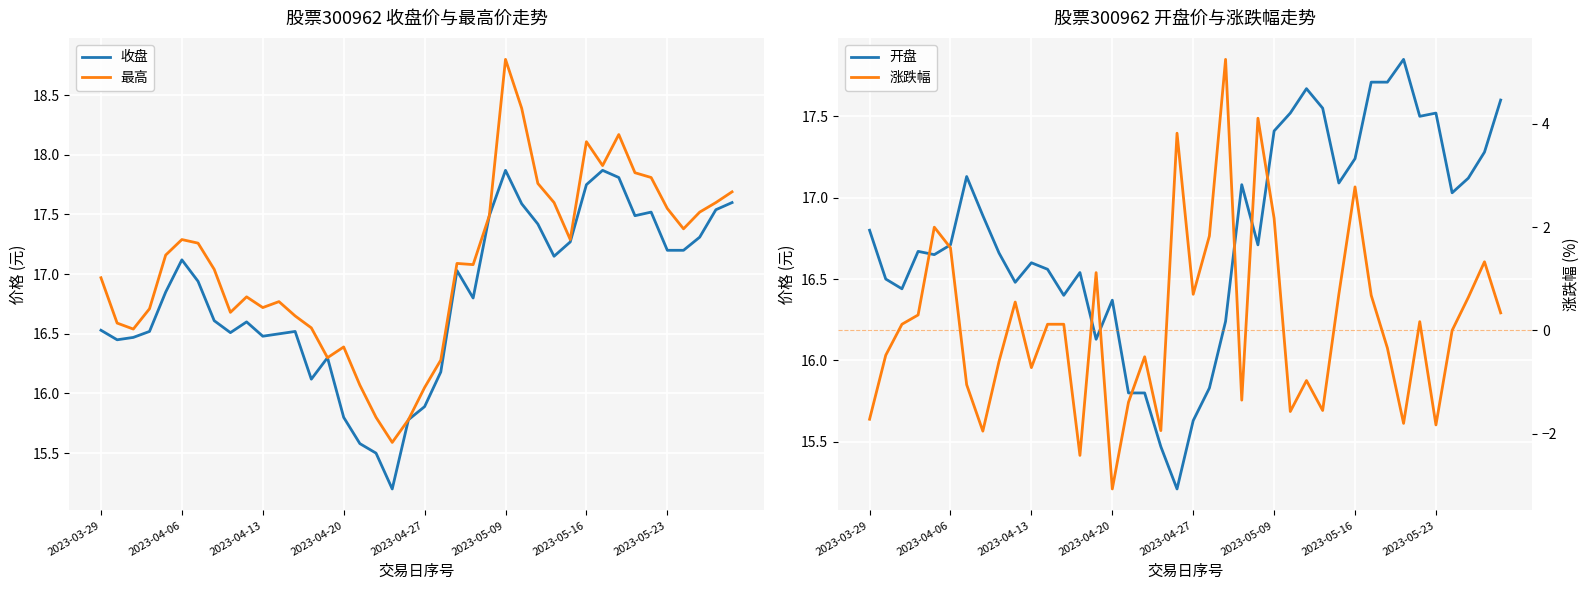

At how many categories does at least one series exceed 17?

22